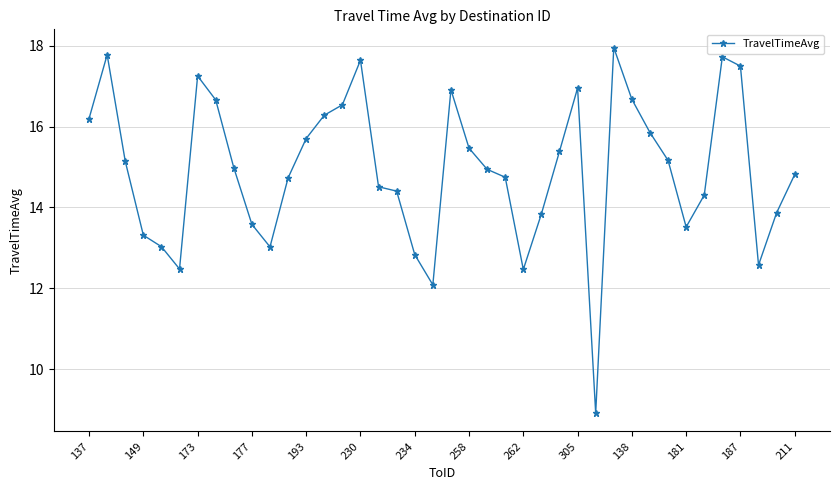

How many values exceed 14?

27